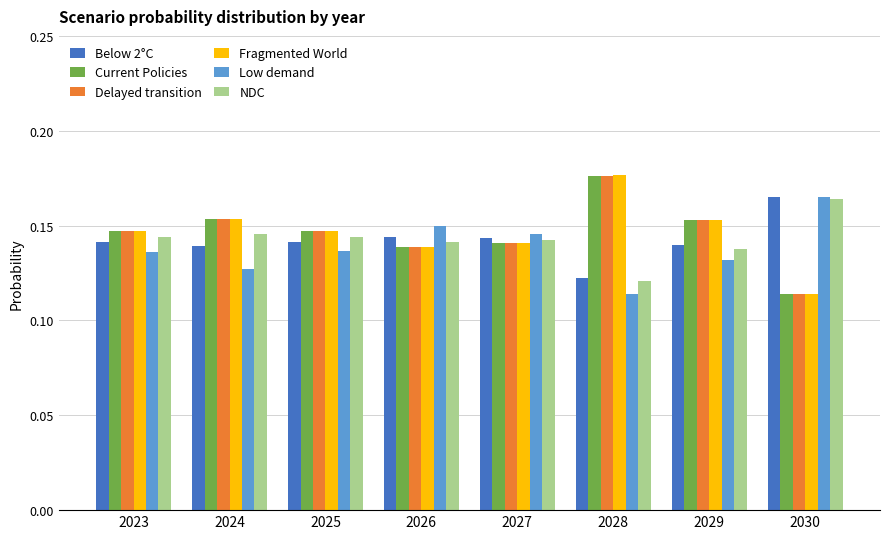

How many bars are there in each group?

6